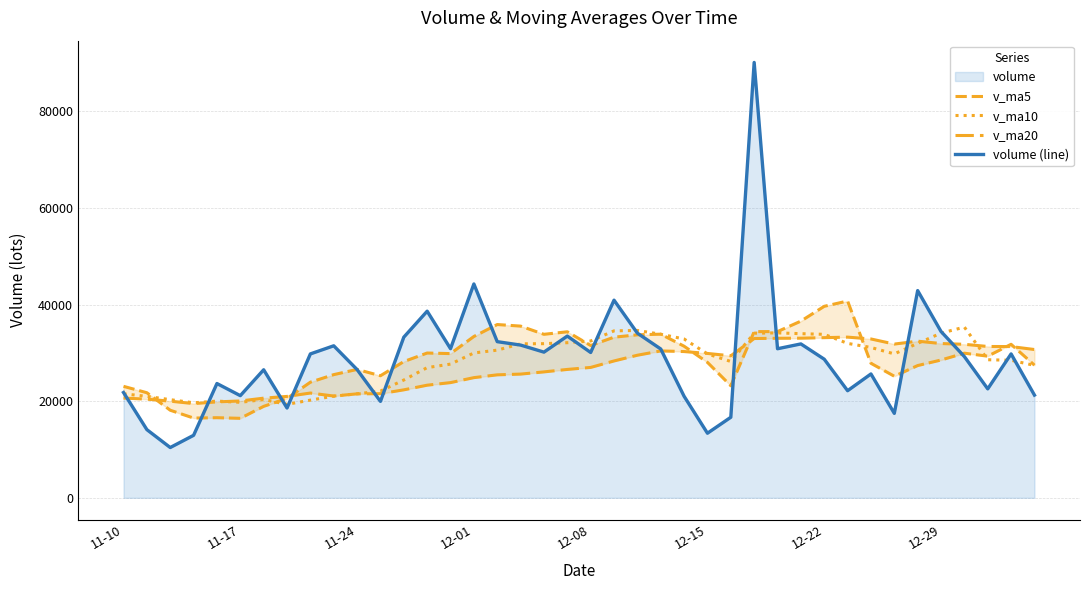

What is the highest value of the v_ma10 series?

35351.0